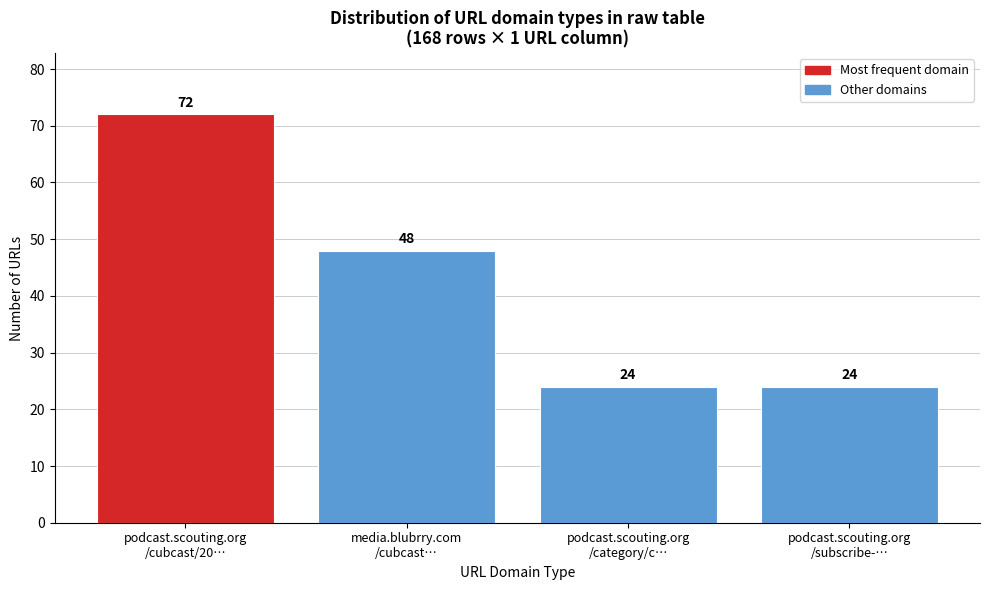

Reading right to left, transcribe all the data shown in this chart.

24	24	48	72